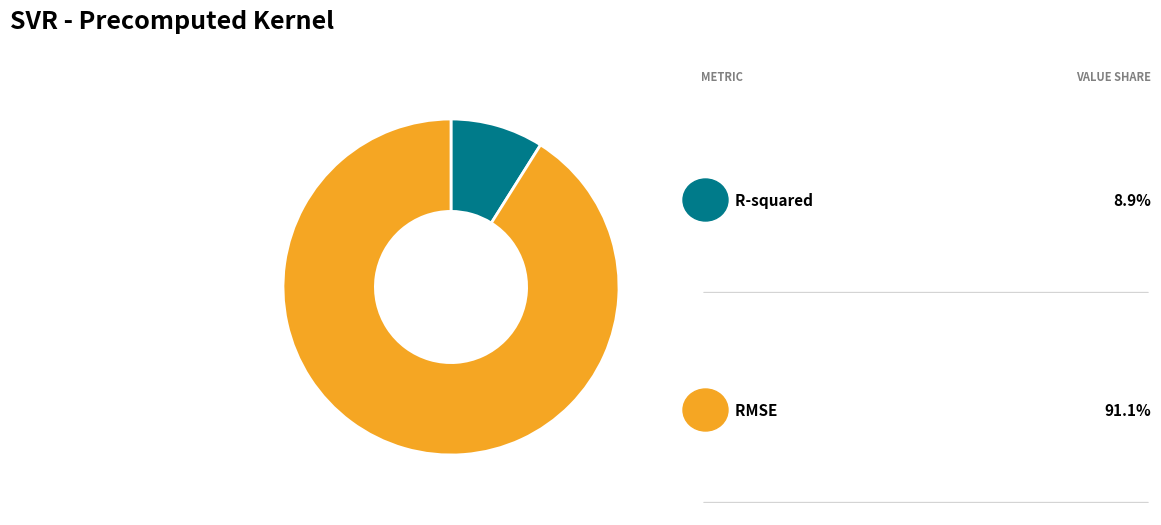

Does any single category account for the majority?

Yes